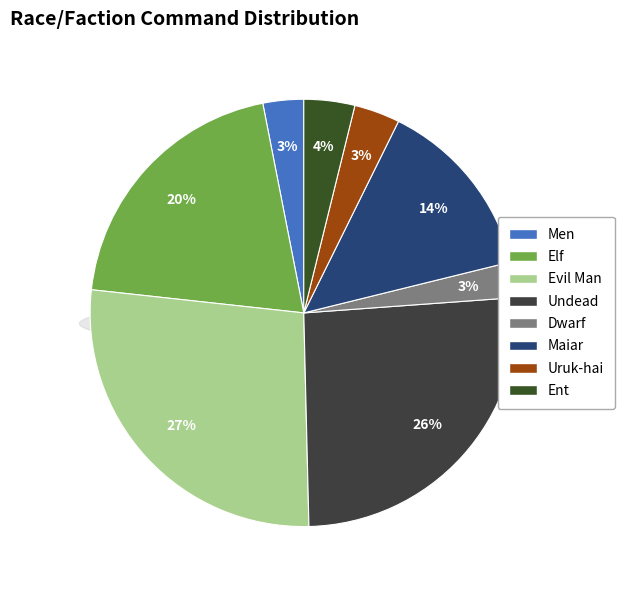

To the nearest percent, what is the difference between the largest and smallest slice percentages?

24%